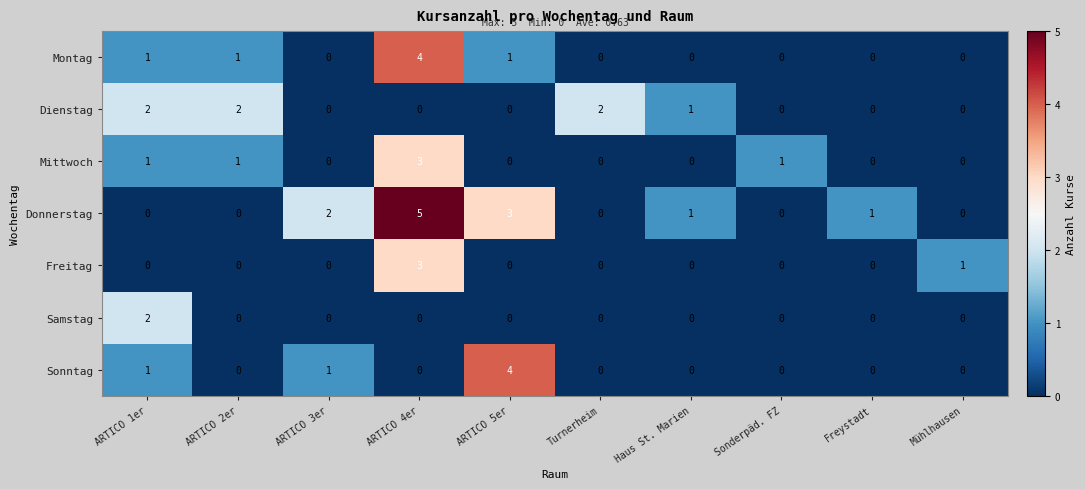

Which series changed the most between ARTICO 1er and Haus St. Marien?

Samstag